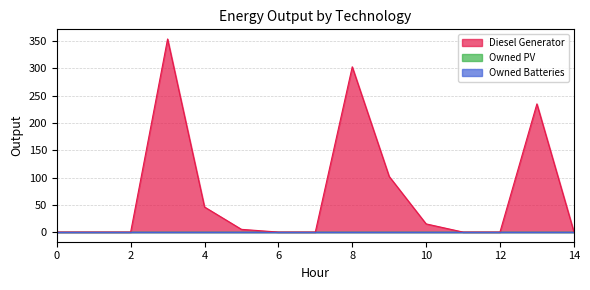

Which has a higher value, 12 or 13?

13